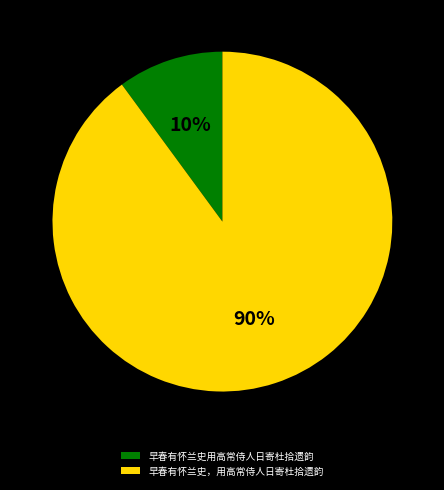

To the nearest percent, what percentage of the pie is 早春有怀兰史，用高常侍人日寄杜拾遗韵?

90%